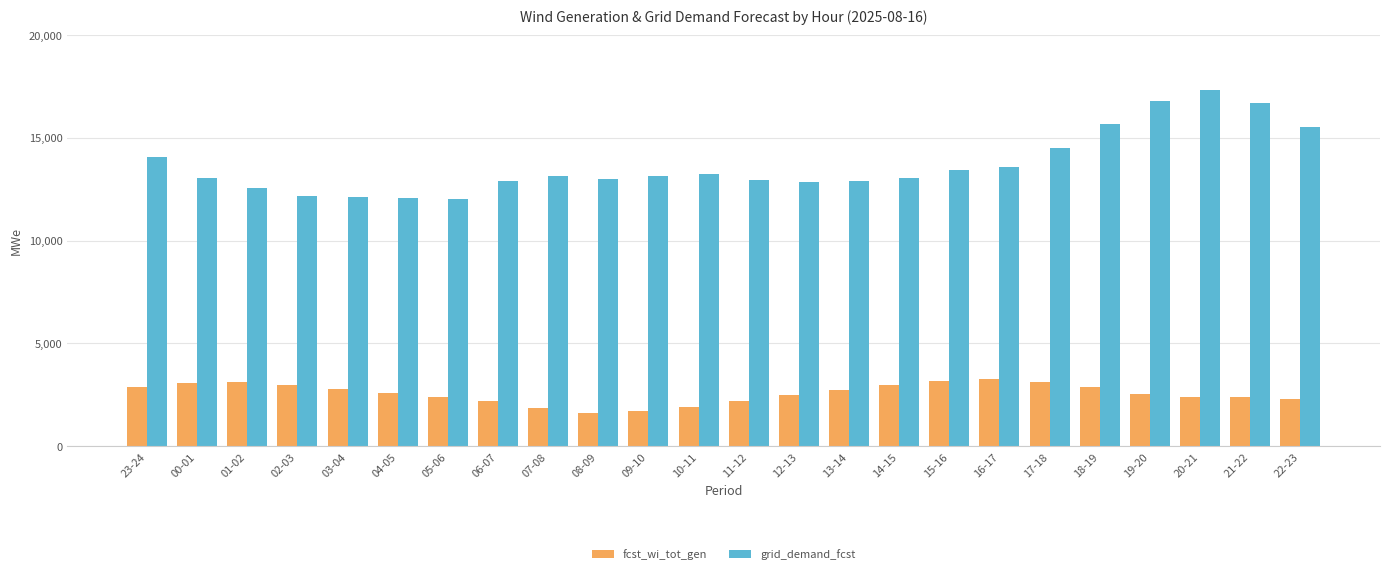

At which category is the sum across all series the highest?

20-21